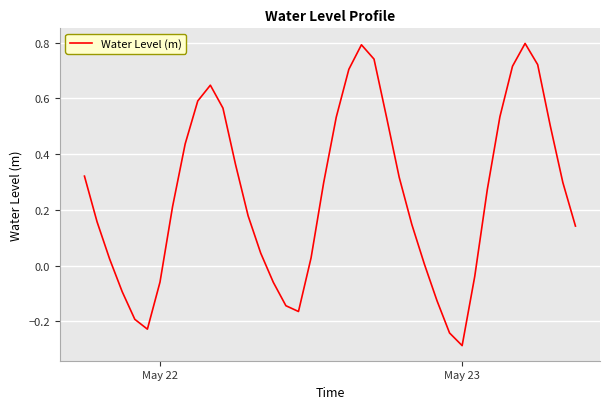

What is the greatest value displayed?

0.8